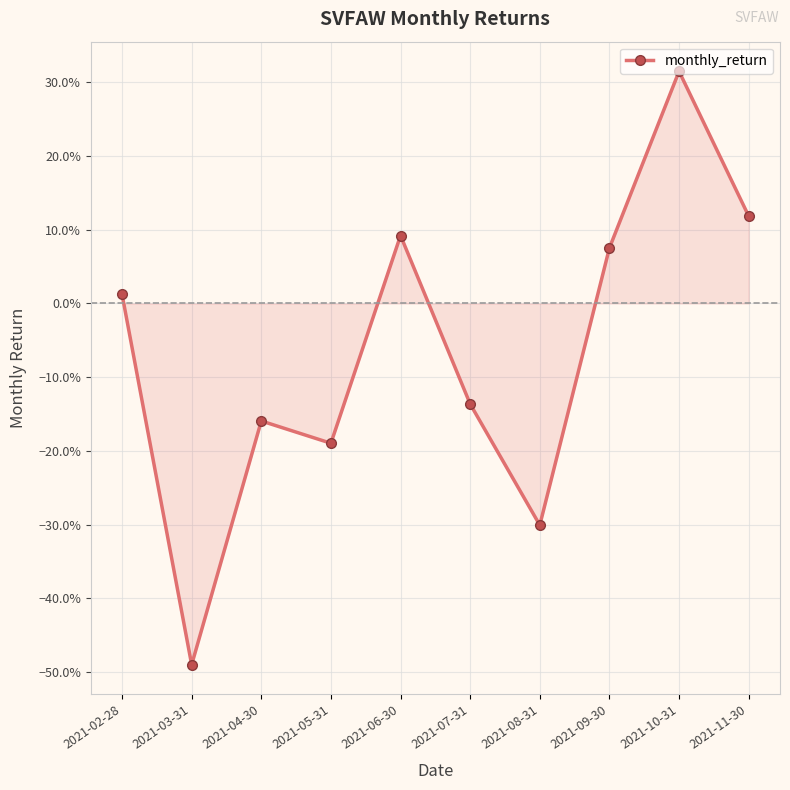

What is the change in value from 2021-02-28 to 2021-08-31?

-0.3